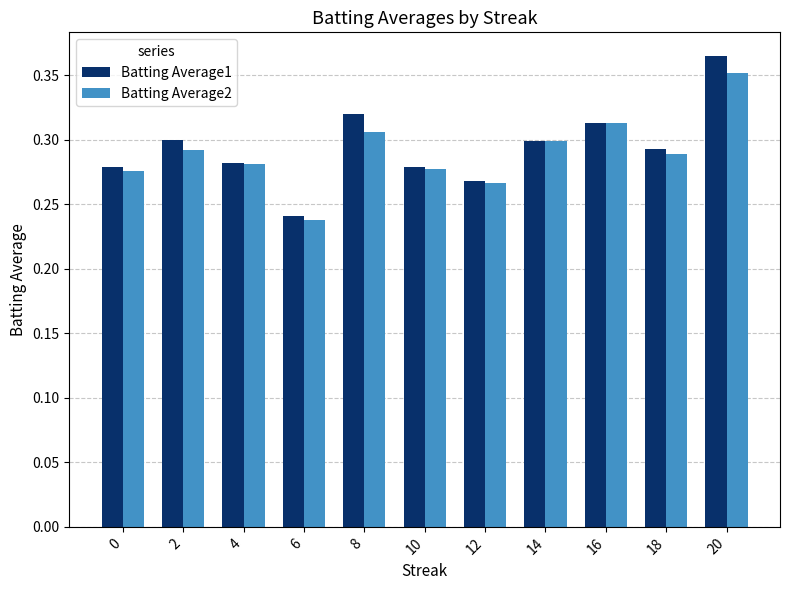

Count the Batting Average1 values in the range 0 to 1.

11